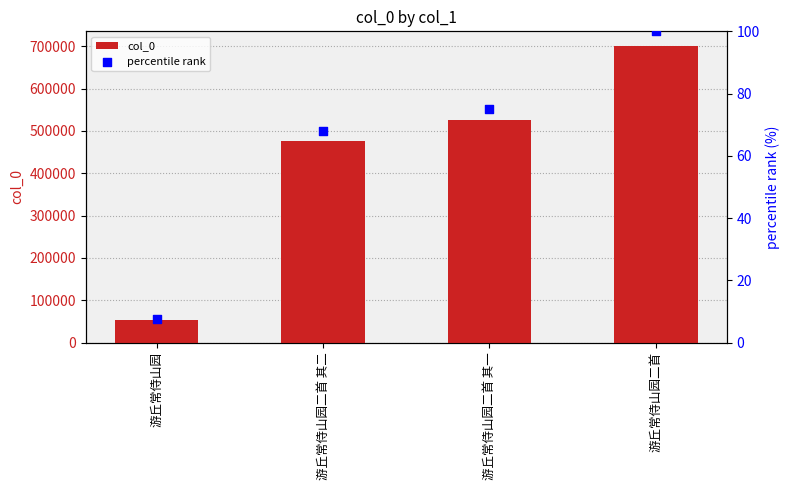

What are all the series names shown in the legend?

col_0, percentile rank